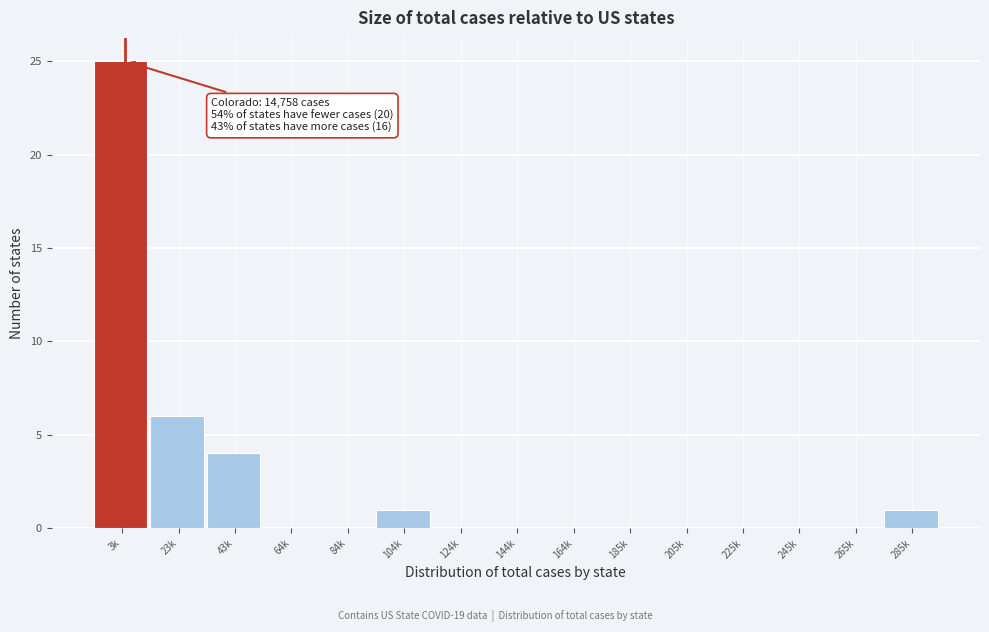

Reading left to right, transcribe all the data shown in this chart.

3k=25	23k=6	43k=4	64k=0	84k=0	104k=1	124k=0	144k=0	164k=0	185k=0	205k=0	225k=0	245k=0	265k=0	285k=1